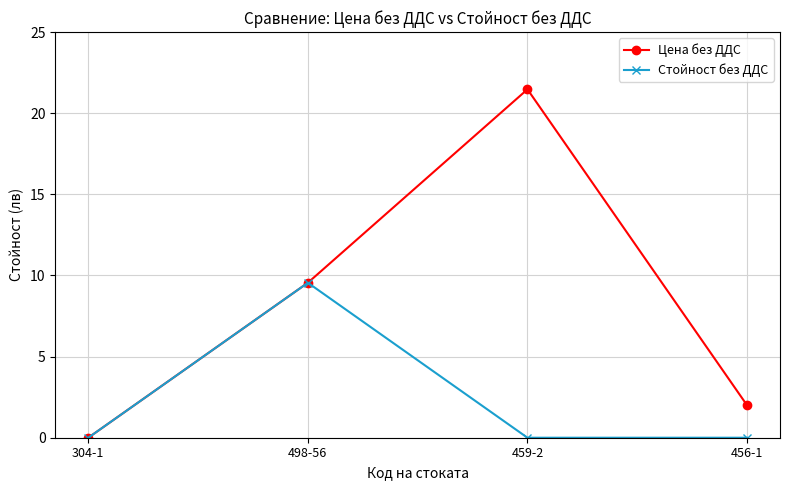

List the labels in order of Цена без ДДС value, largest first.

459-2, 498-56, 456-1, 304-1